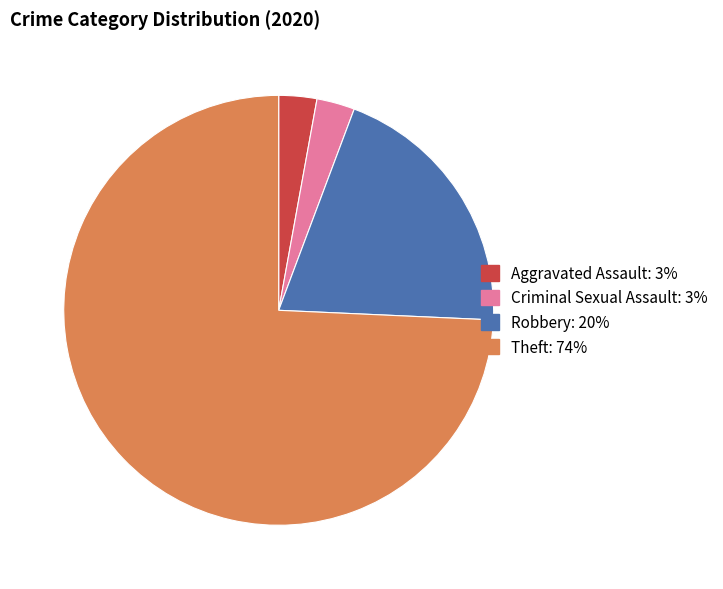

Is it true that Aggravated Assault is 3% of the pie?

True